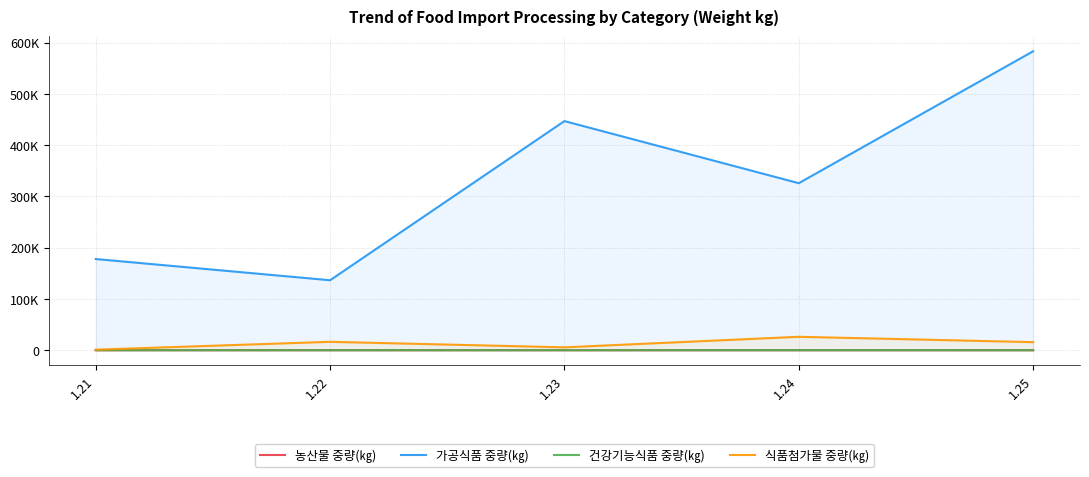

What is the total value across all series at 1.21?

178874